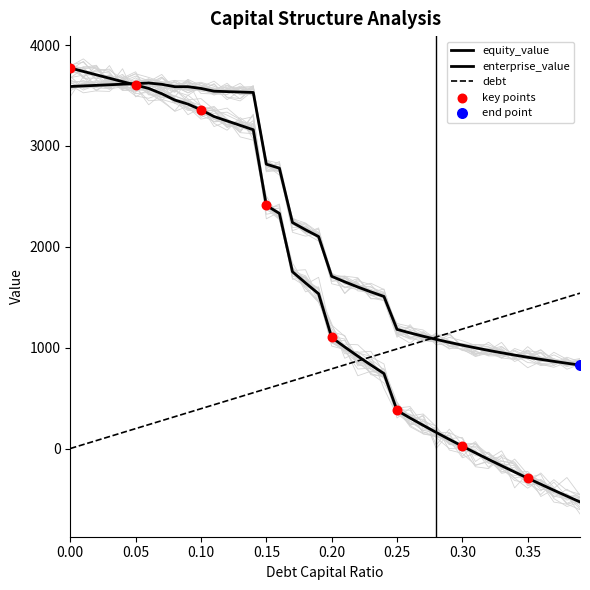

Is the value of equity_value at 0.10 greater than the value of debt_capital at 29?

Yes